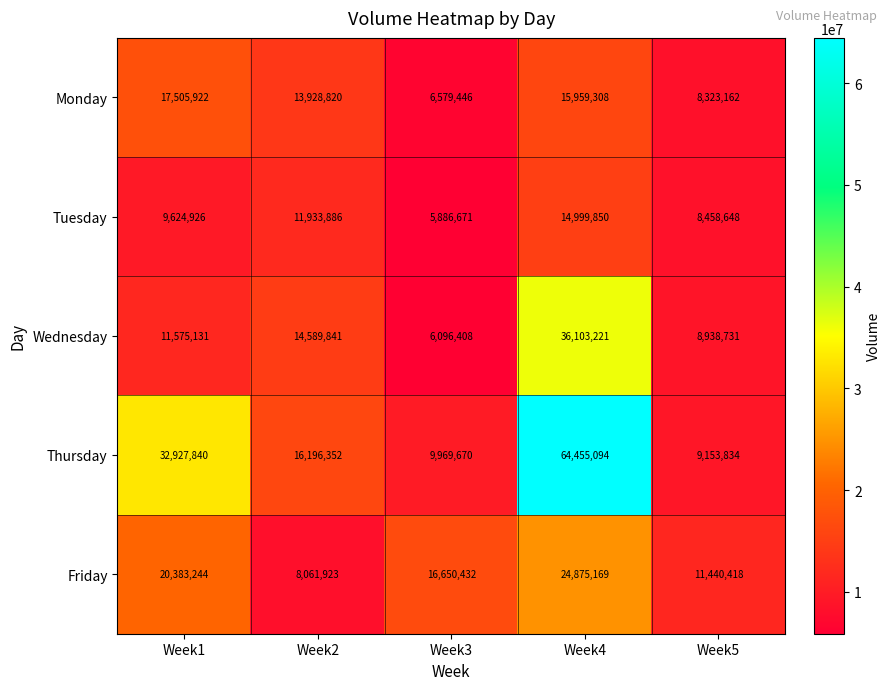

How many distinct data groups are displayed?

5